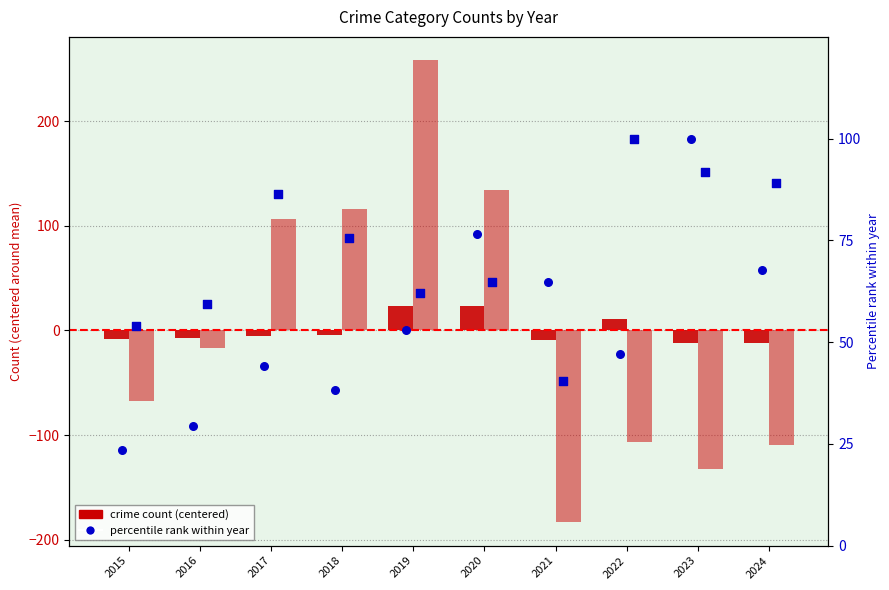

Which series reaches the maximum Y coordinate?

Theft (centered)